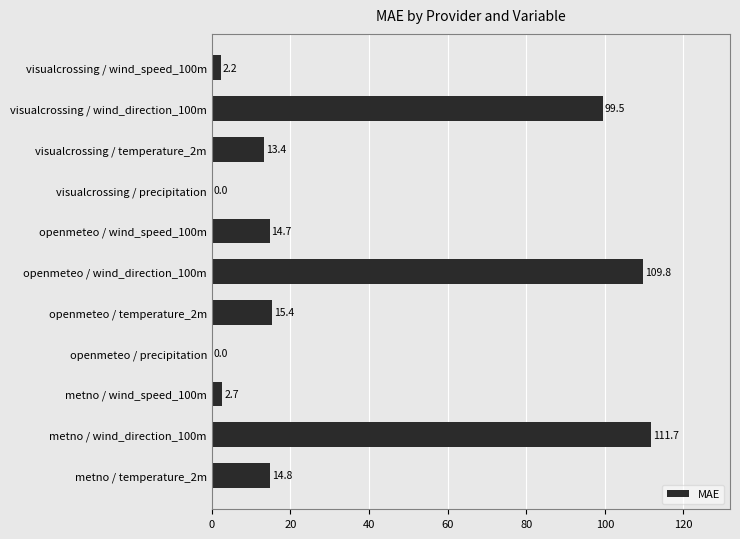

True or false: the data shows 8.0 at openmeteo / wind_speed_100m.

False